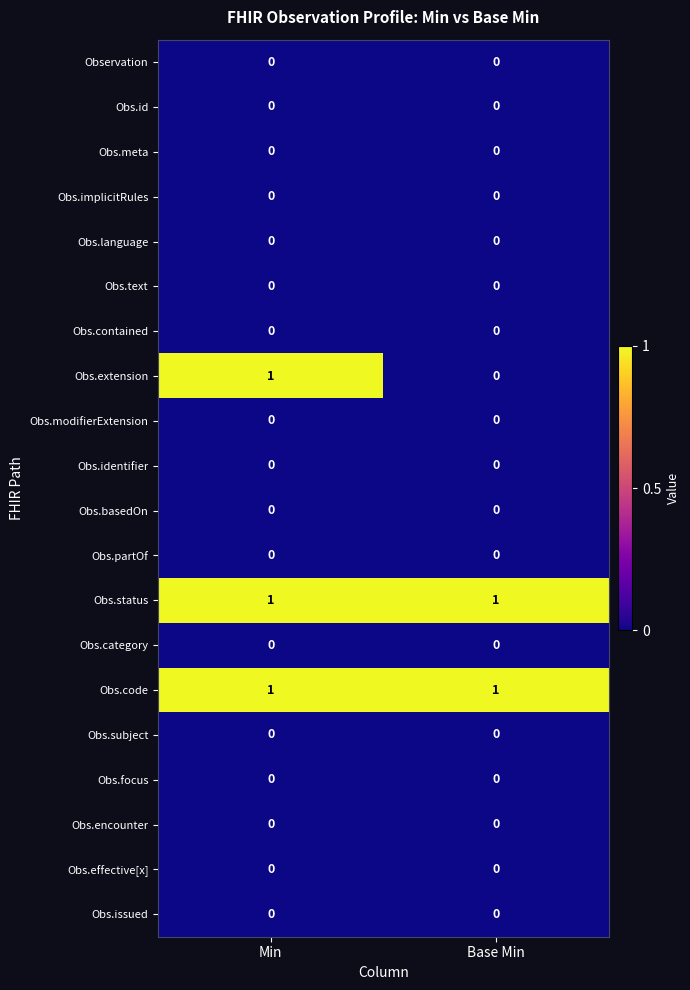

The value of Obs.focus at Base Min is 0. True or false?

True